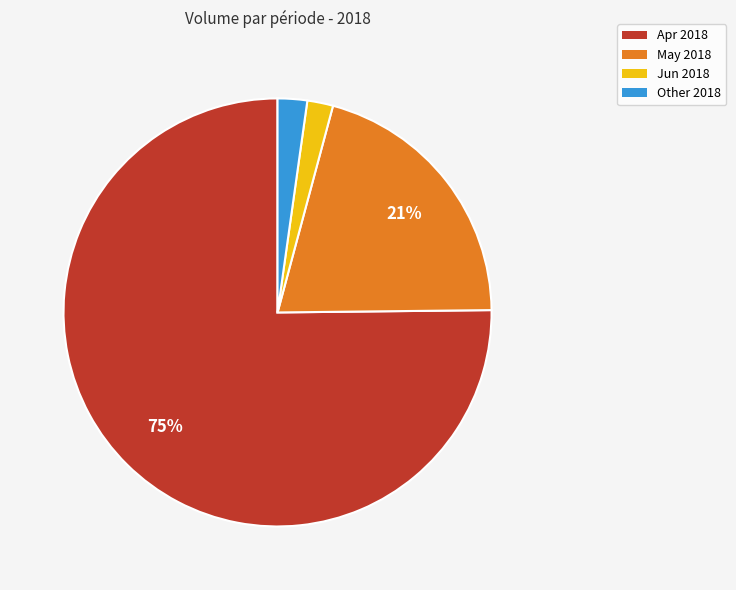

What percentage is the Other 2018 slice, to the nearest percent?

2%